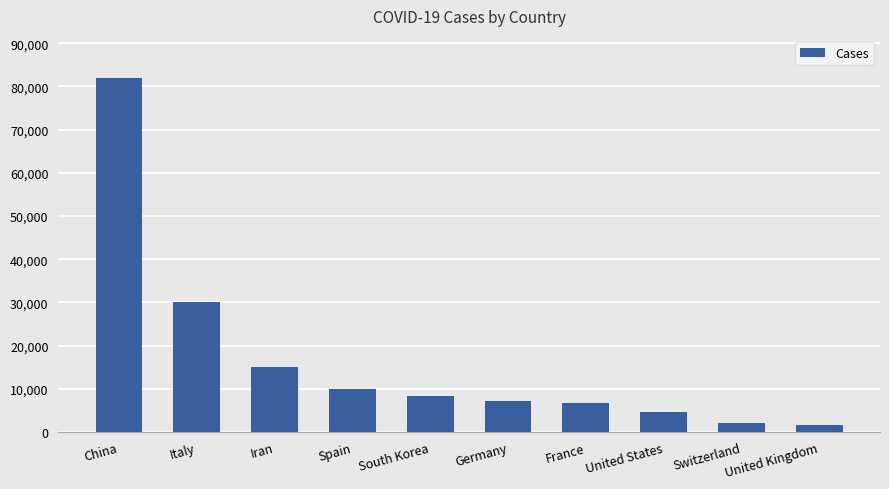

Which has a higher value, France or United Kingdom?

France